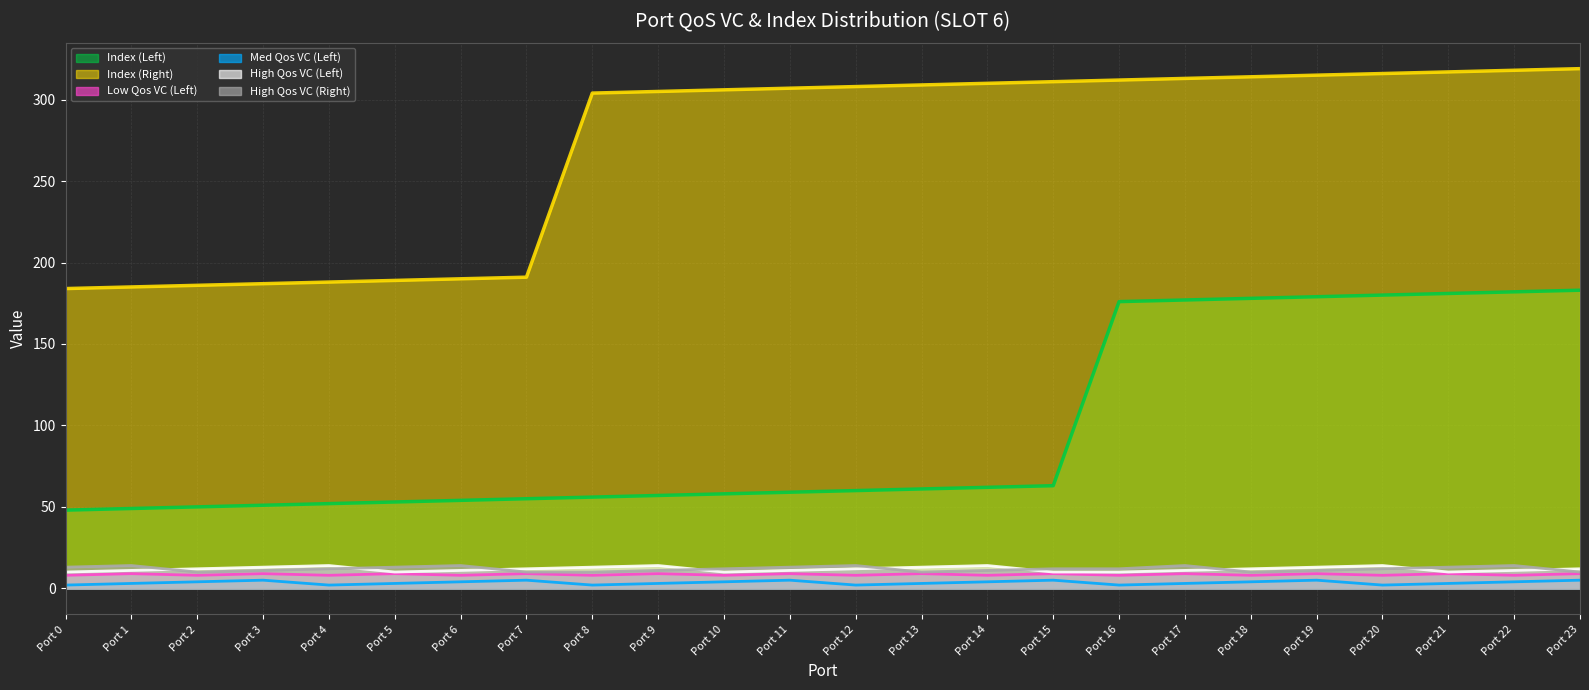

Where does the Index (Right) series first go above 308?

Port 13